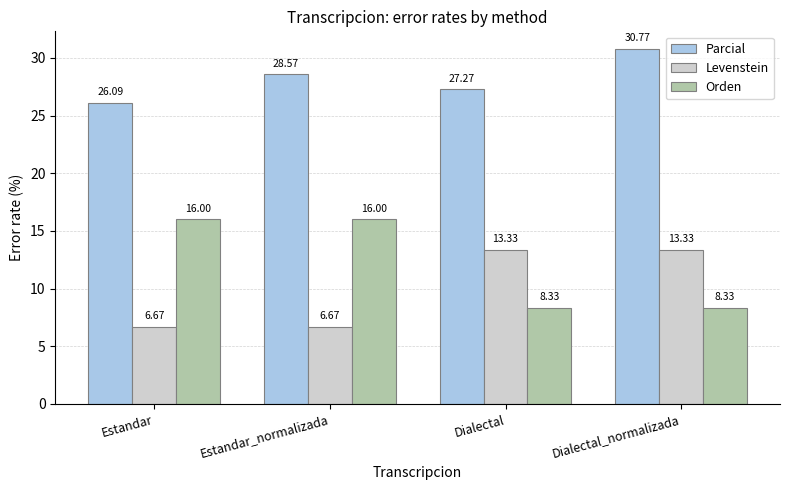

How many bars are there in each group?

3